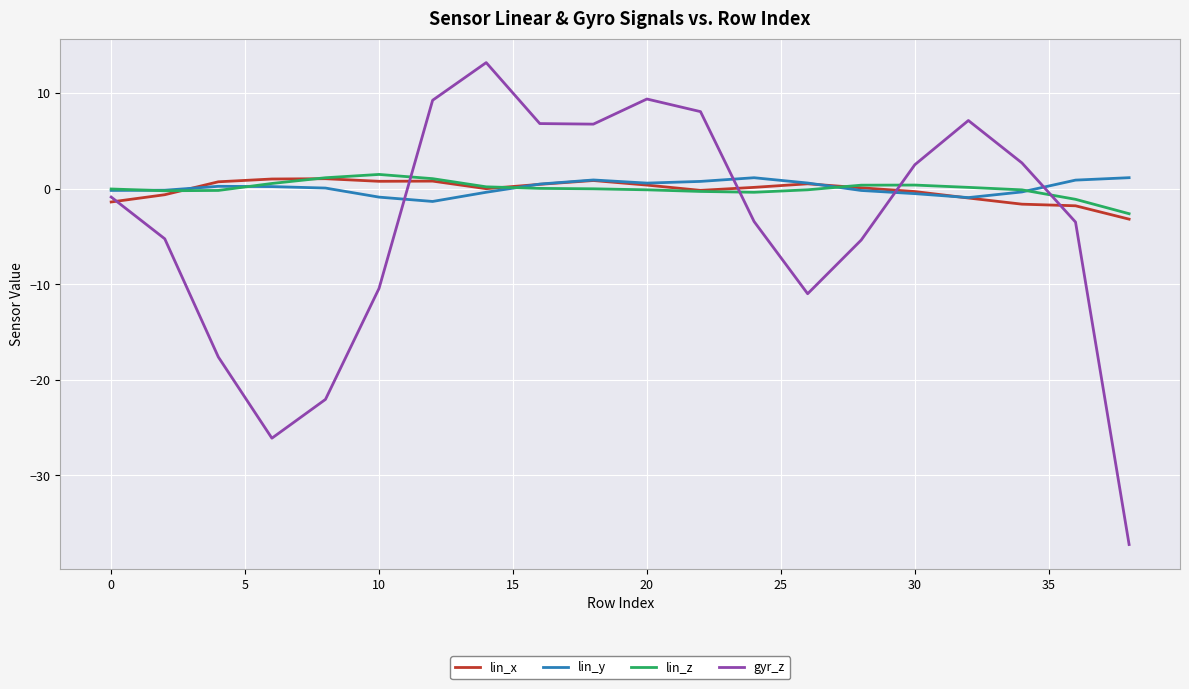

What is the minimum value for lin_x?

-3.2